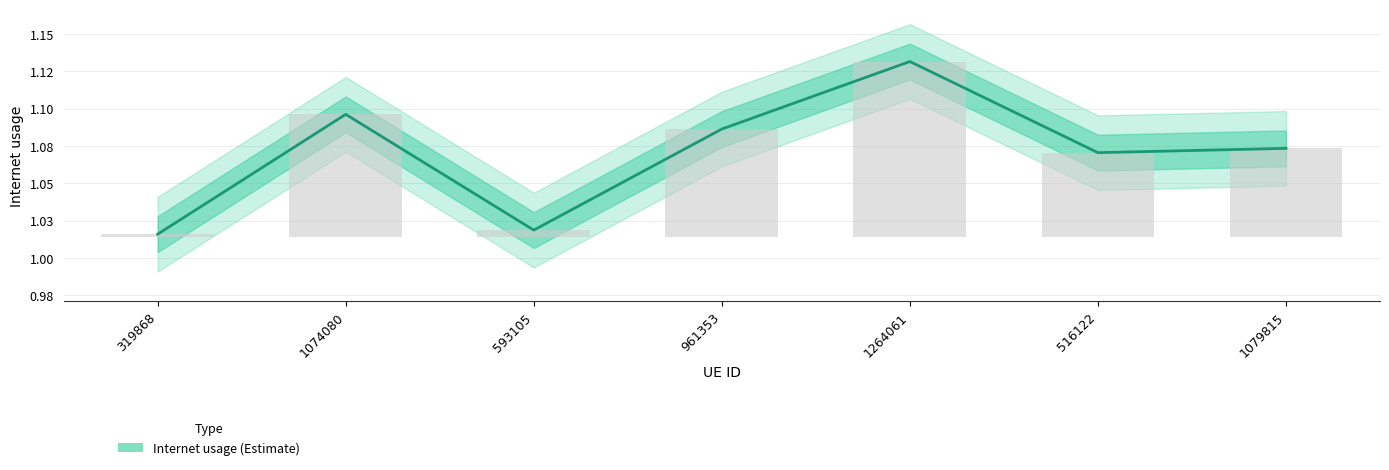

How many values are between 1 and 2?

7